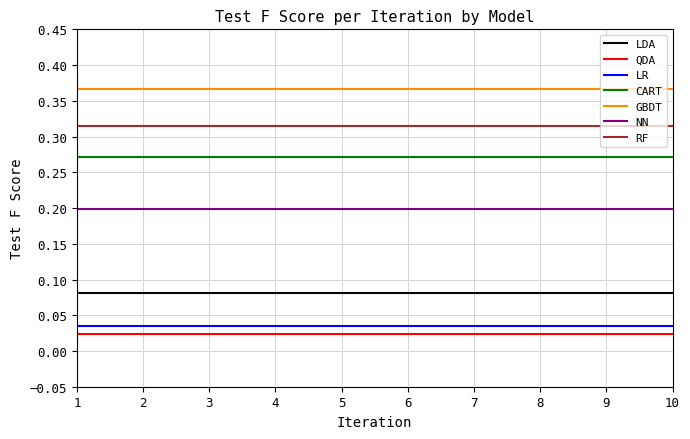

True or false: LDA and LR intersect in this chart.

False